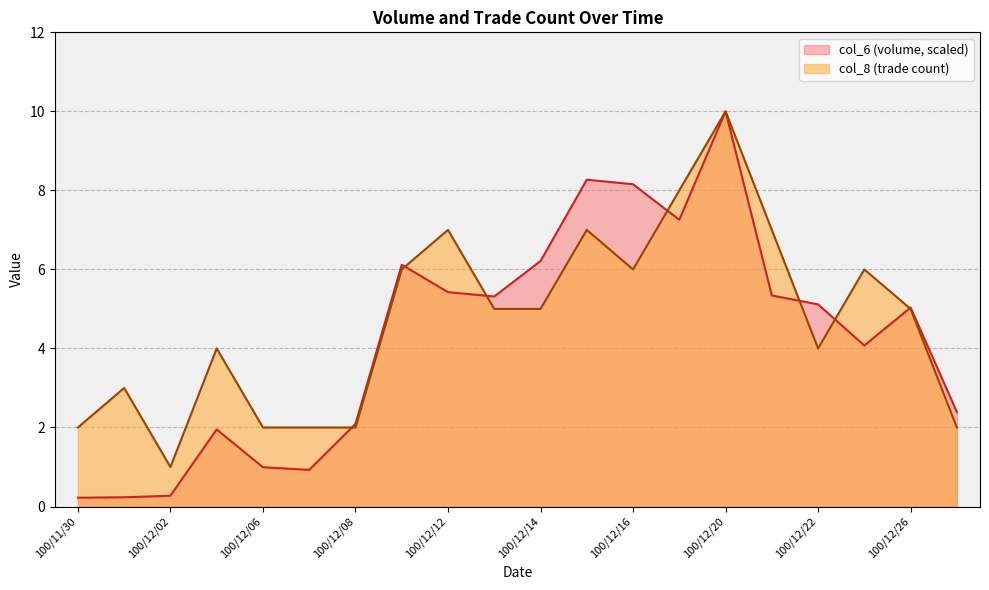

What is the maximum value for col_6?

10.0